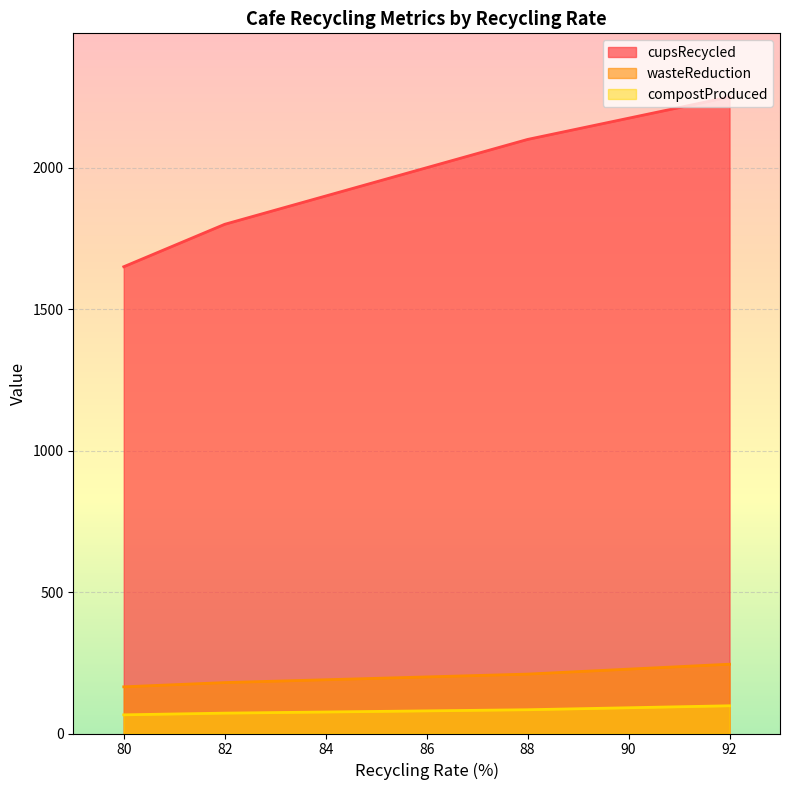

Count the compostProduced values in the range 72 to 84.

3